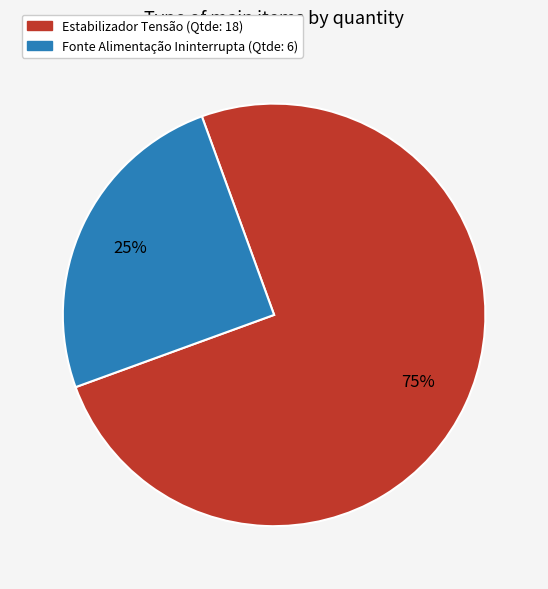

To the nearest percent, what portion does Fonte Alimentação Ininterrupta represent?

25%